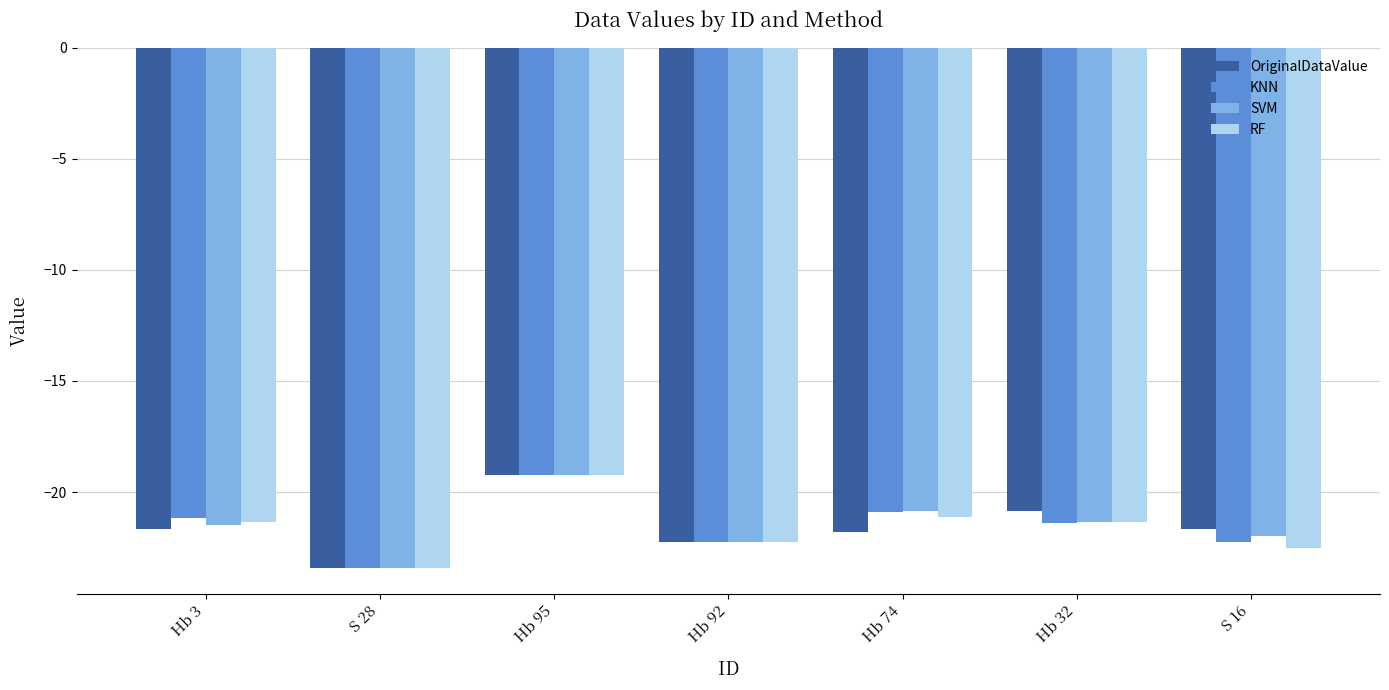

What position from the right is Hb 92?

4